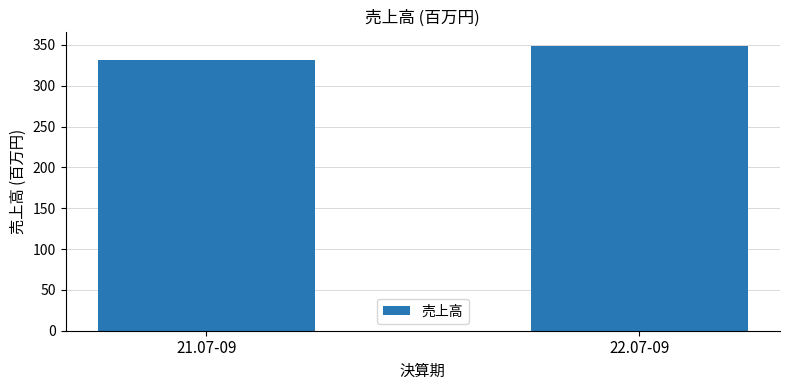

List the labels in order of value, smallest first.

21.07-09, 22.07-09